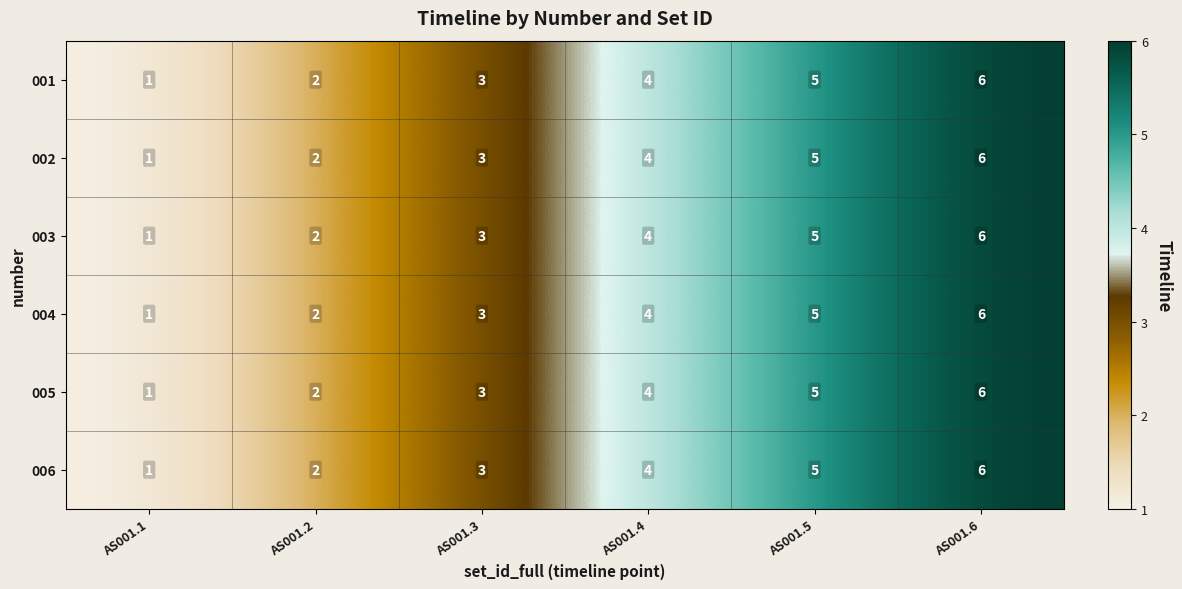

How many categories are shown in the chart?

6